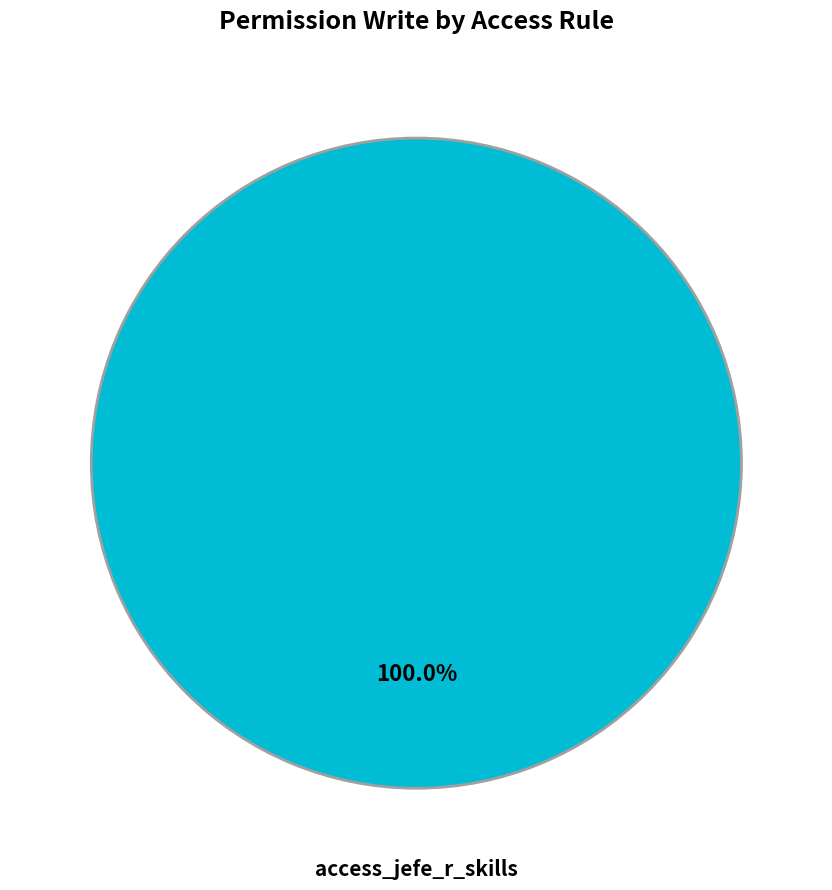

Rank the categories by value from highest to lowest.

access_jefe_r_skills